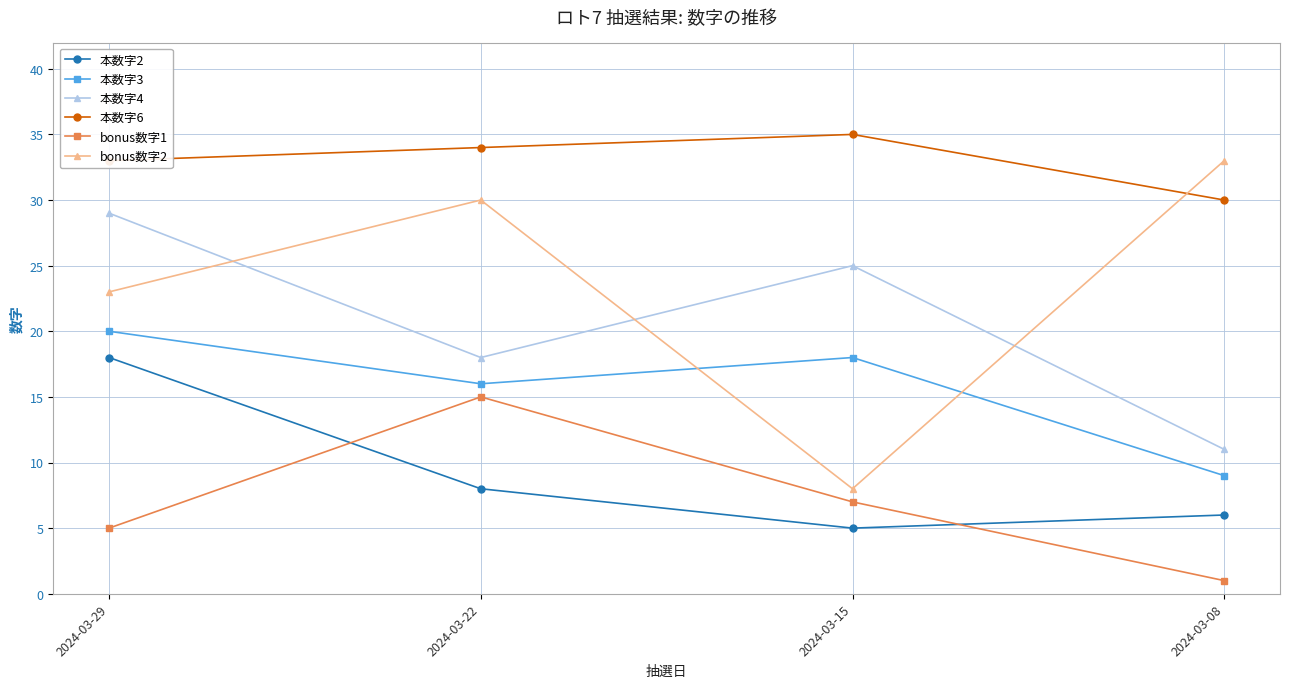

At which category does the chart reach its minimum across all series?

2024-03-08